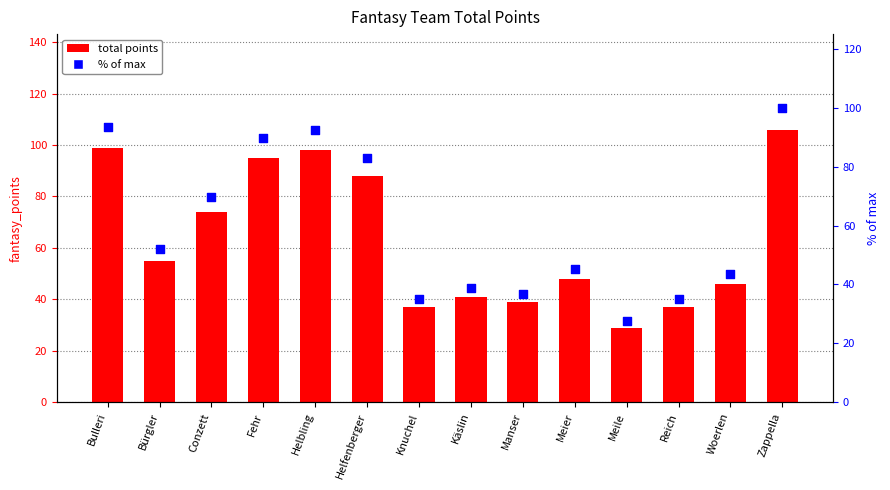

What is the total value across all series at Helbling?

190.5